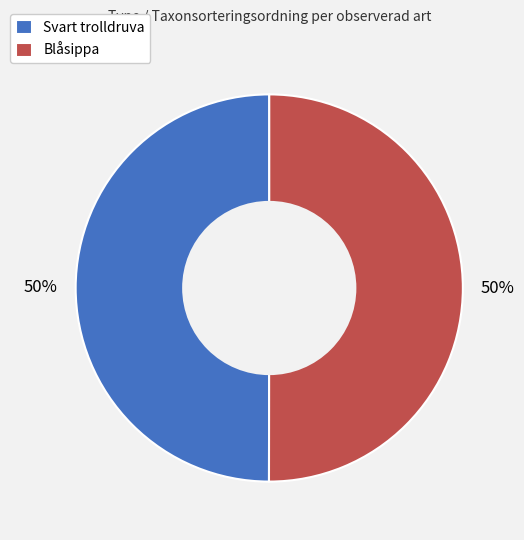

How many segments does this pie chart have?

2